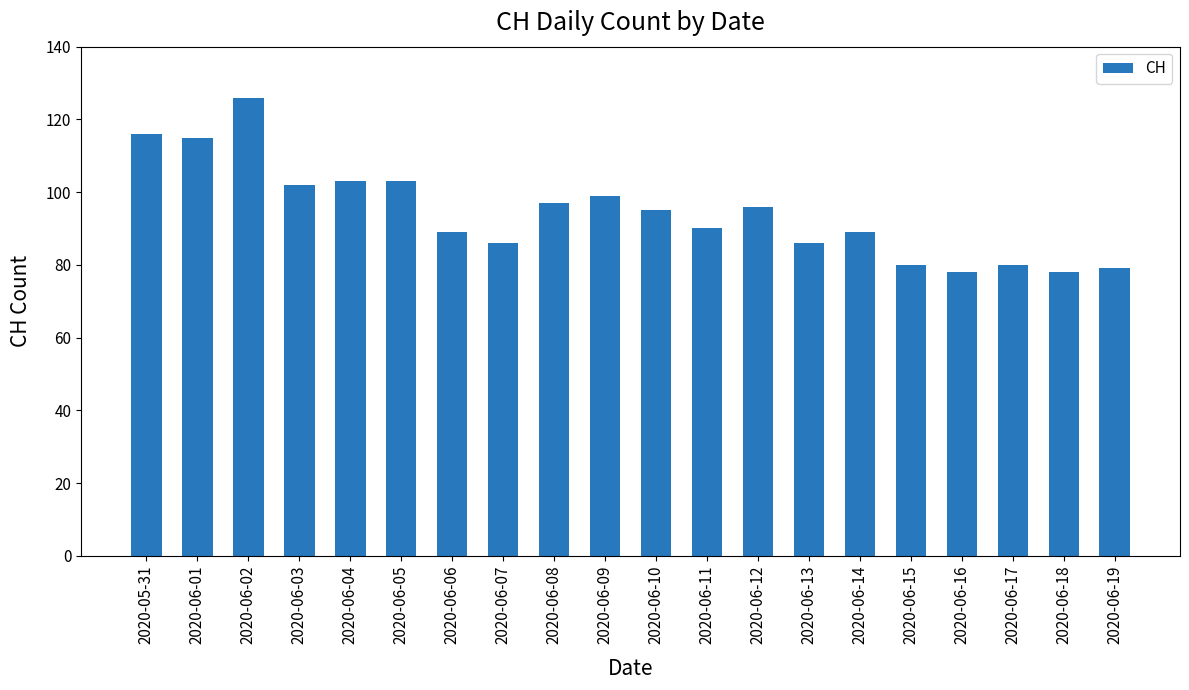

Between 2020-06-04 and 2020-06-08, which is larger?

2020-06-04